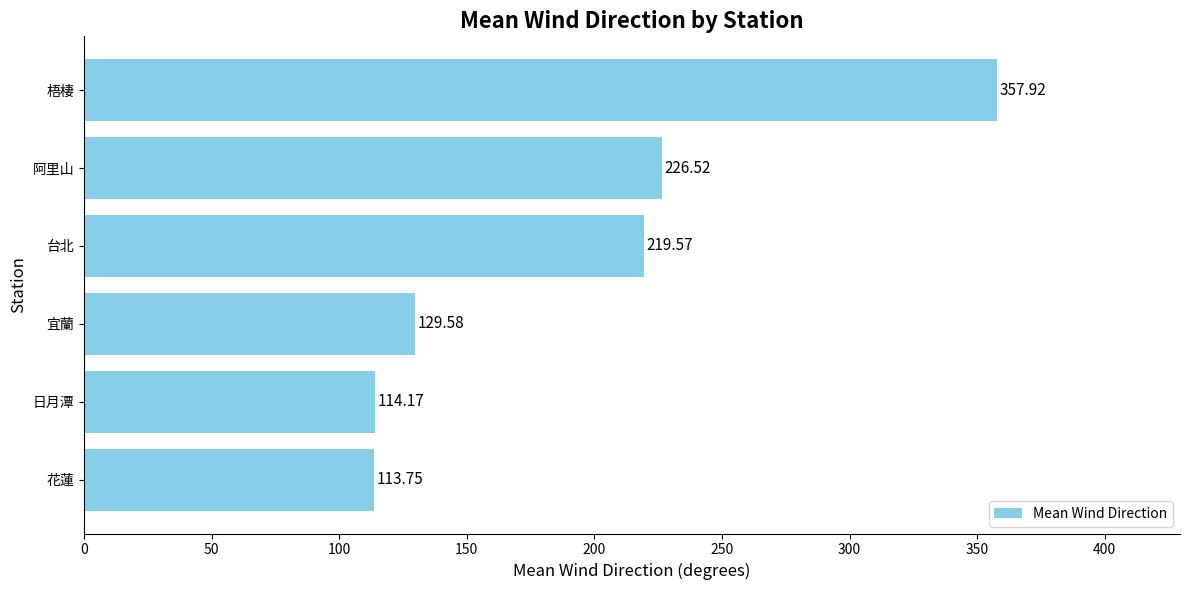

Where is the data nearest to the value 235?

阿里山